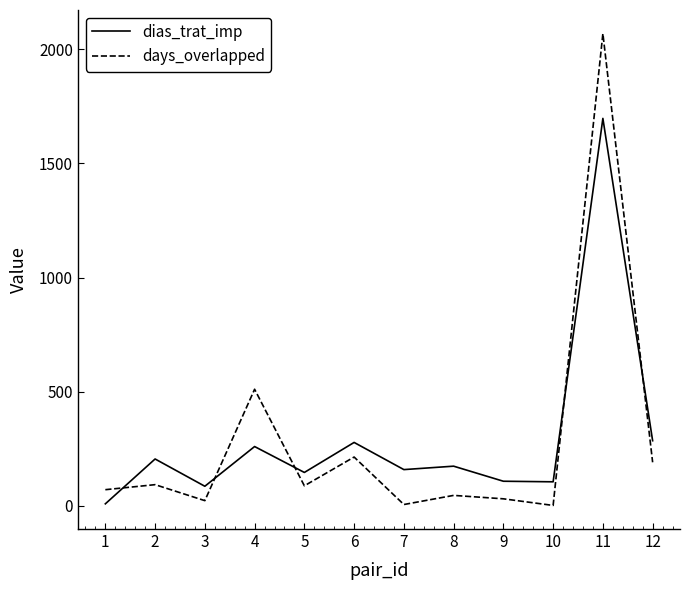

Rank the series at 9 from lowest to highest value.

days_overlapped, dias_trat_imp